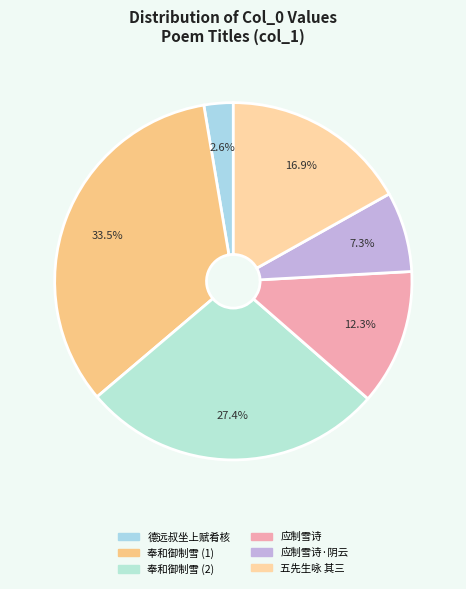

How many slices are in this pie chart?

6